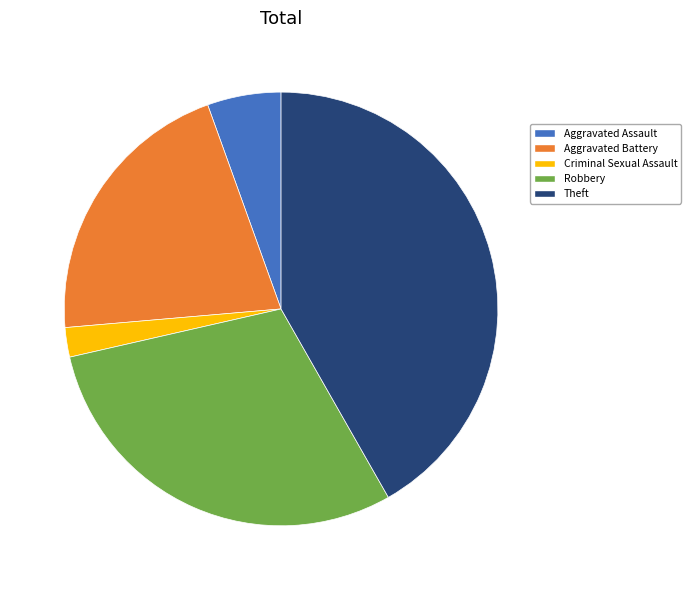

The Aggravated Assault slice represents 11% of the pie. True or false?

False